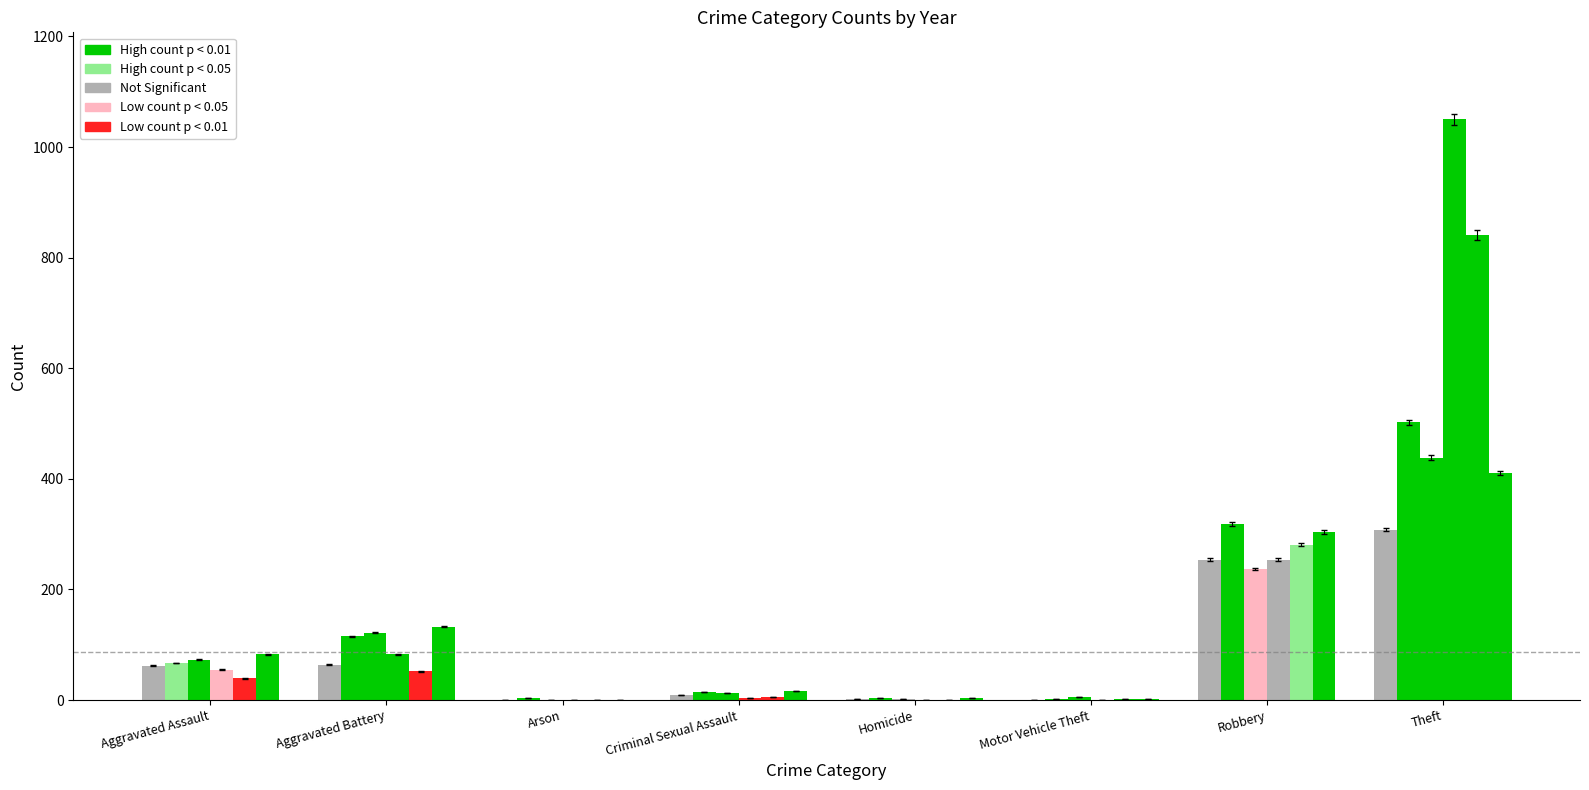

At how many categories does at least one series exceed 482?

1